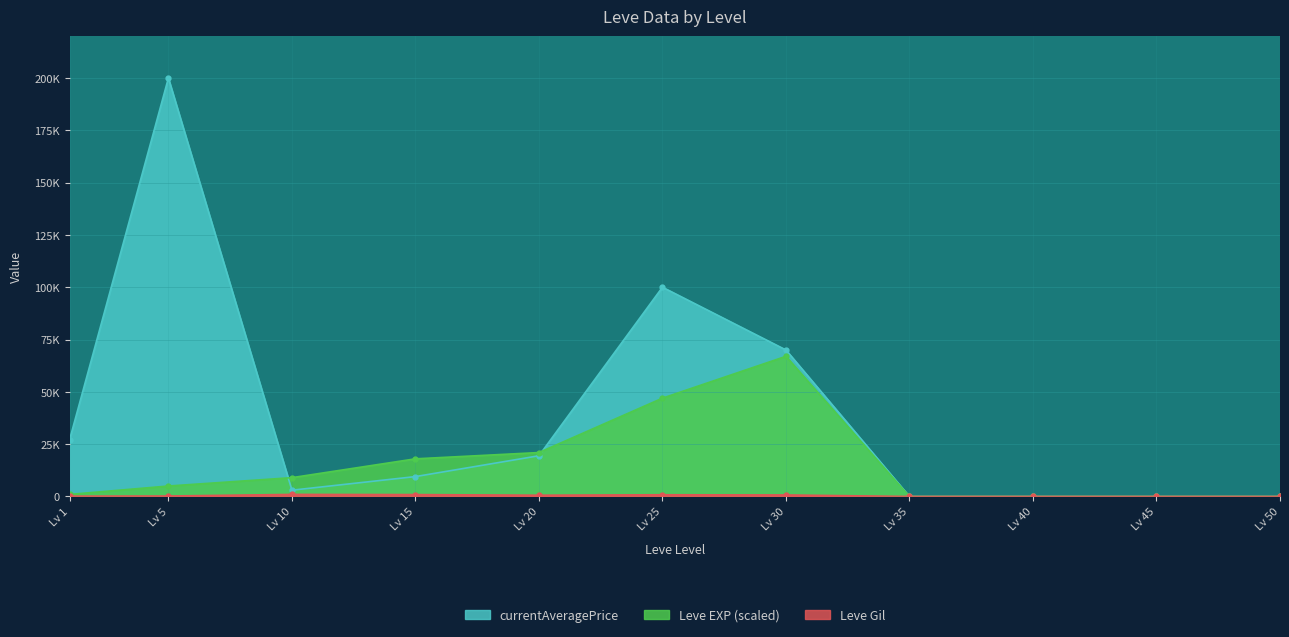

Which series has the largest range (max minus min)?

currentAveragePrice